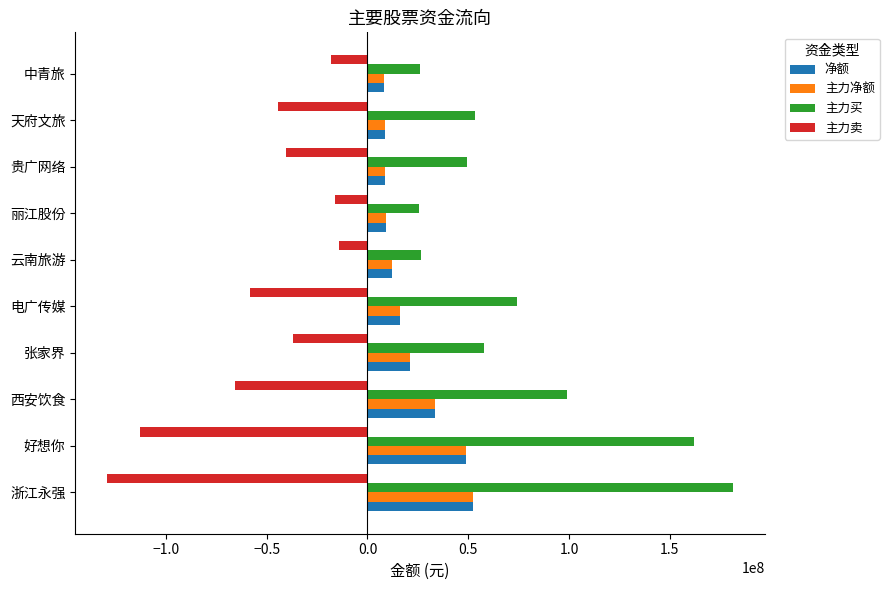

Count the number of categories in the chart.

10